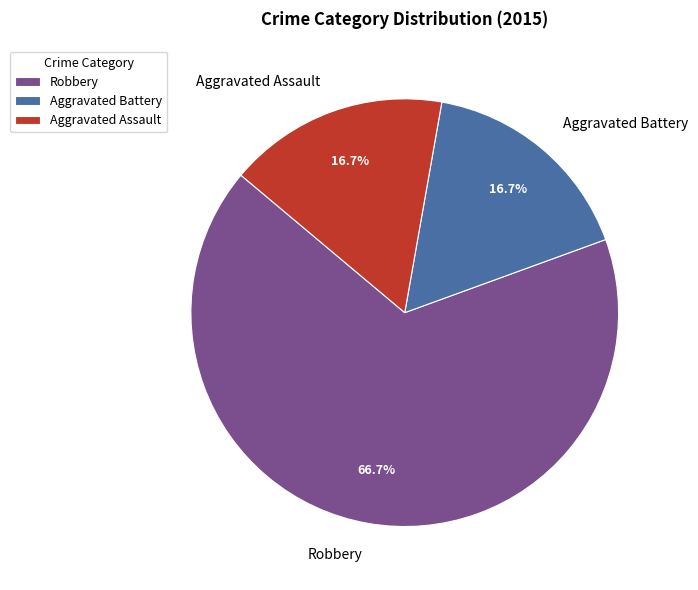

Do Robbery and Aggravated Battery together represent more than half of the pie?

Yes